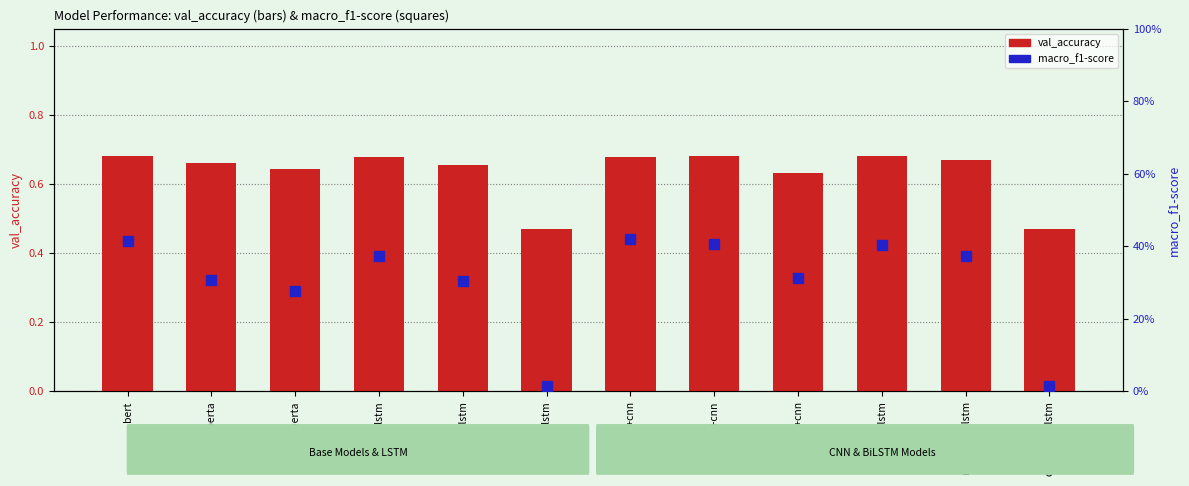

What is the sum of the macro_f1-score values at deberta+cnn and roberta+cnn?

0.7